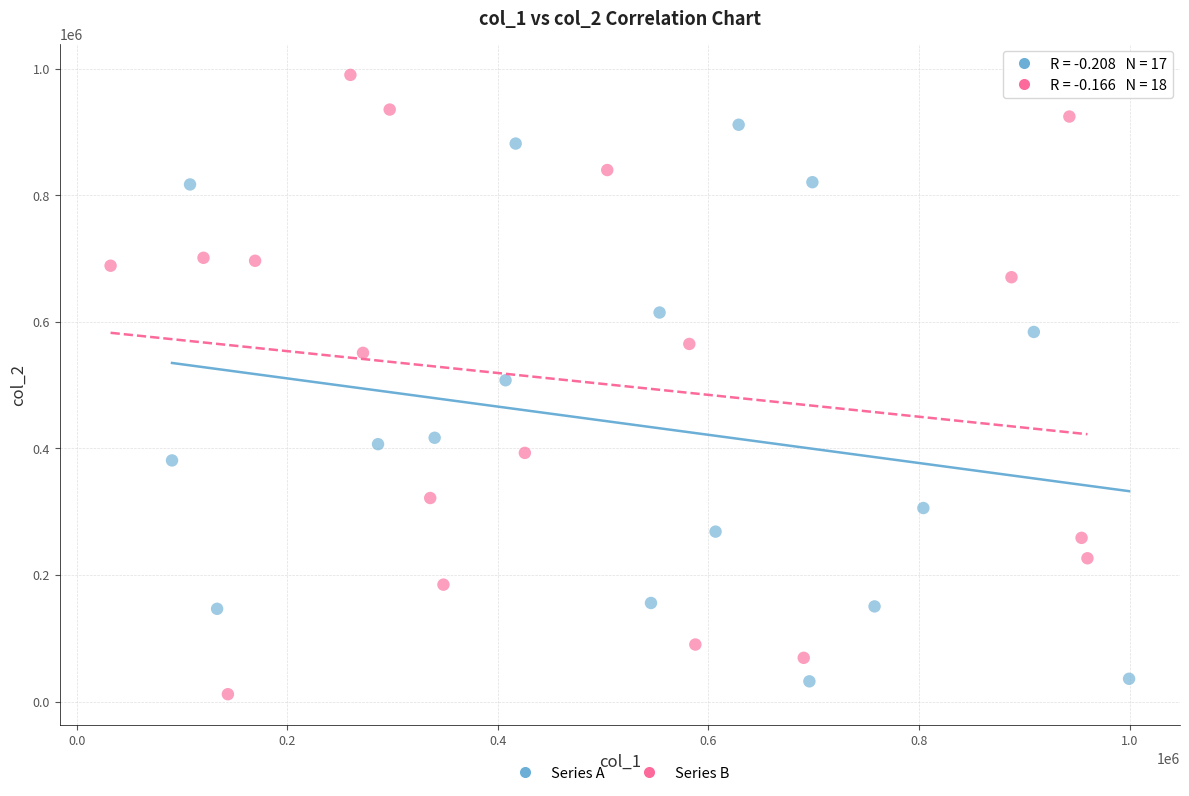

Which series contains the highest Y value?

Series B